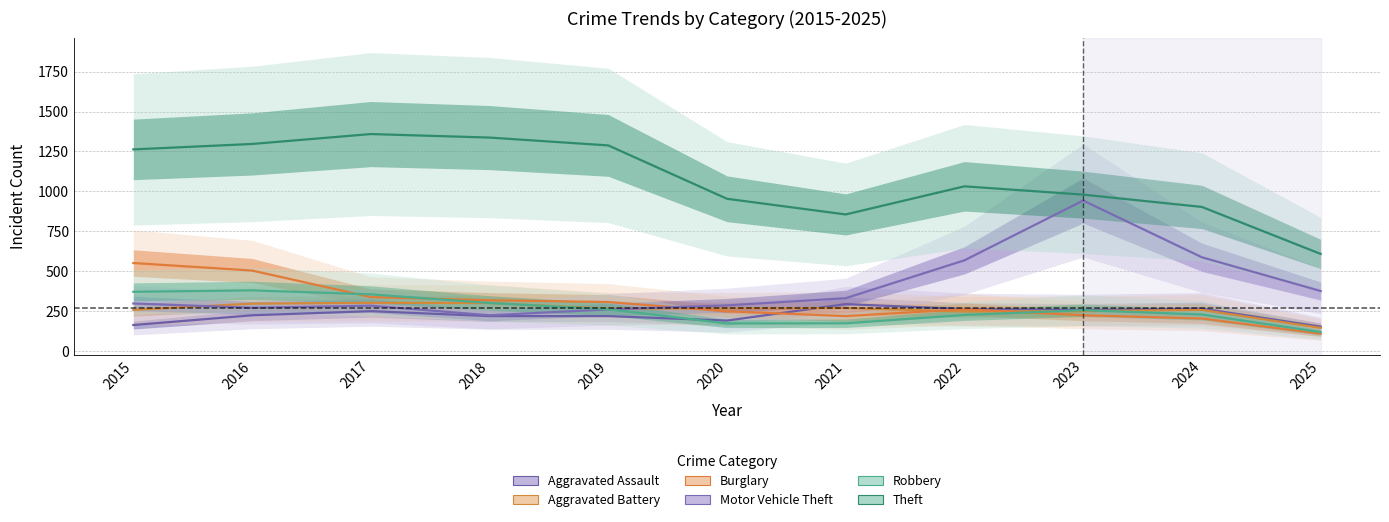

Reading left to right, what are all the values shown in this chart?

Aggravated Assault: 2015=164	2016=225	2017=251	2018=220	2019=220	2020=192	2021=295	2022=264	2023=259	2024=267	2025=154
Aggravated Battery: 2015=259	2016=298	2017=303	2018=302	2019=267	2020=268	2021=270	2022=249	2023=251	2024=259	2025=146
Burglary: 2015=552	2016=505	2017=339	2018=319	2019=308	2020=250	2021=220	2022=263	2023=225	2024=205	2025=110
Motor Vehicle Theft: 2015=299	2016=272	2017=285	2018=225	2019=262	2020=287	2021=332	2022=569	2023=943	2024=588	2025=377
Robbery: 2015=372	2016=381	2017=356	2018=302	2019=263	2020=174	2021=175	2022=227	2023=257	2024=230	2025=120
Theft: 2015=1263	2016=1297	2017=1359	2018=1337	2019=1288	2020=954	2021=856	2022=1032	2023=980	2024=903	2025=609